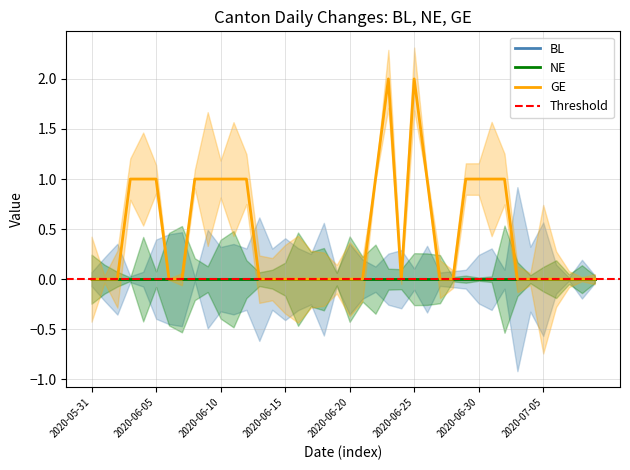

What is the label of the 14th point from the right?

2020-06-26